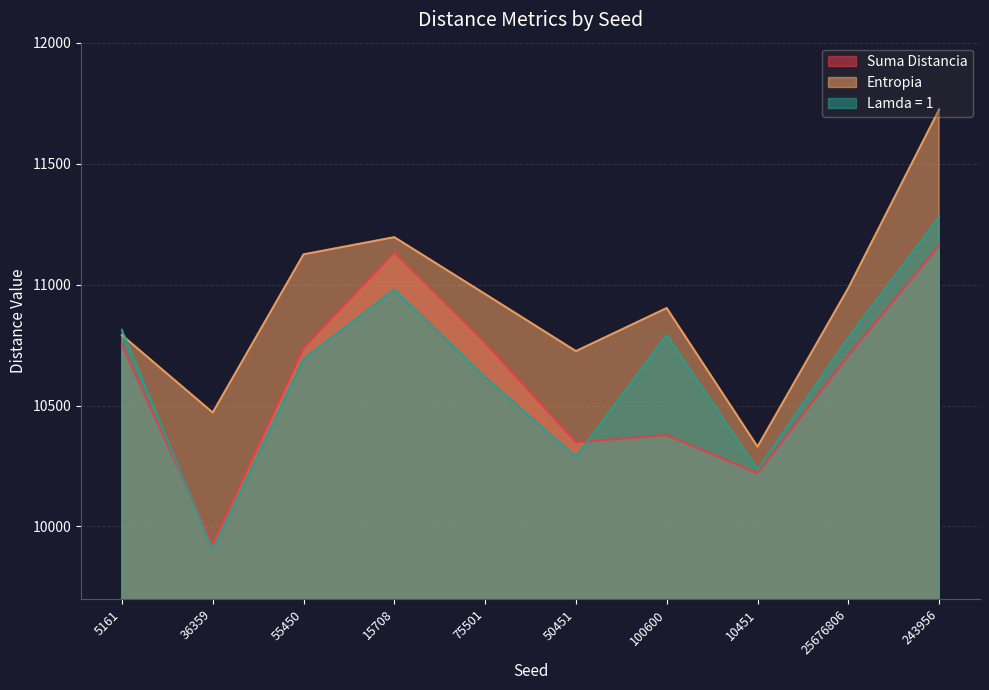

At how many categories does at least one series exceed 11334?

1